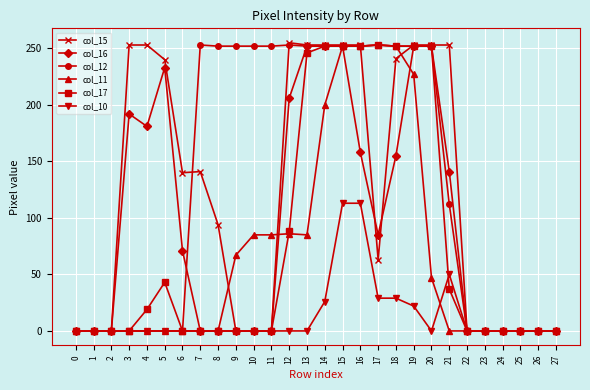

Rank the series at 21 from lowest to highest value.

col_11, col_17, col_10, col_12, col_16, col_15